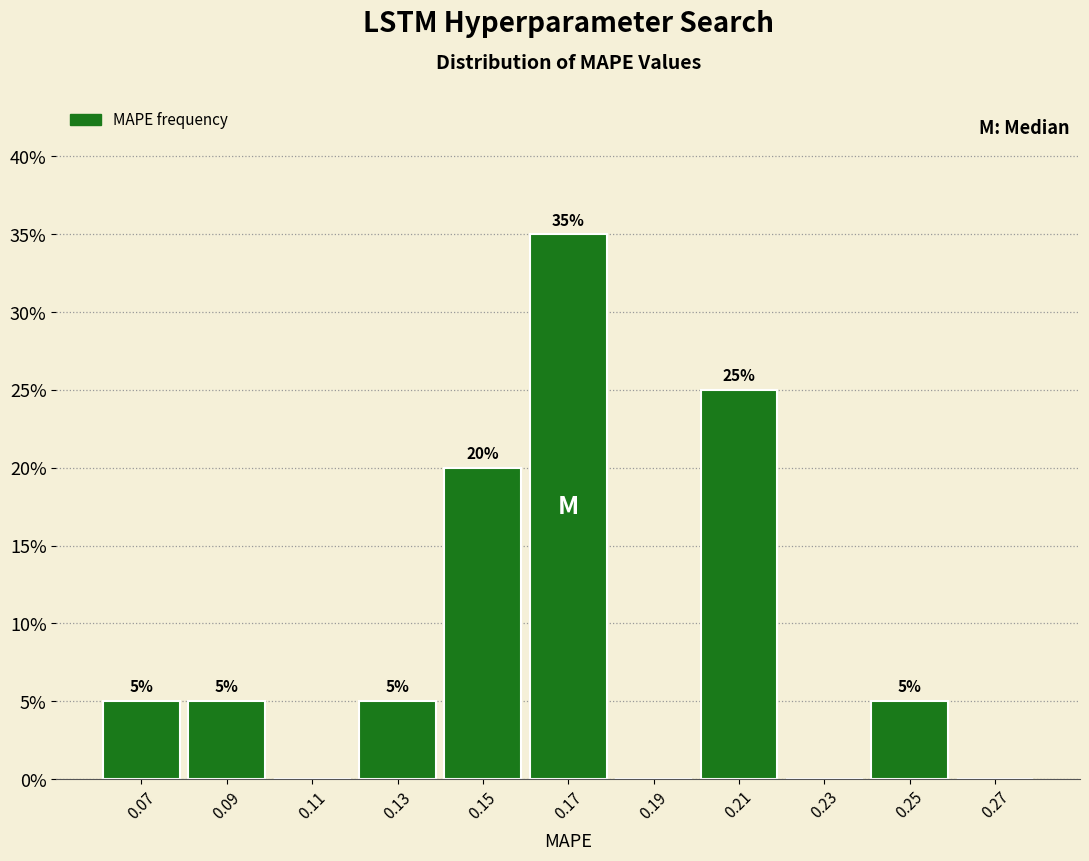

Which range on the x-axis has the tallest bar?

0.16 to 0.18